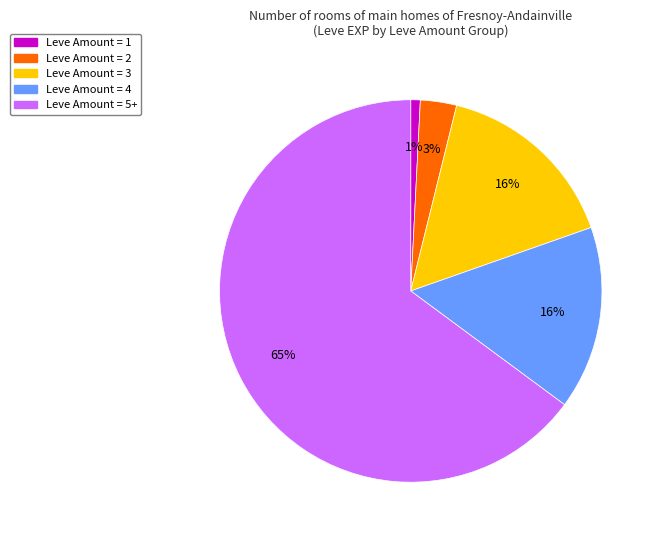

The Leve Amount = 1 slice represents 11% of the pie. True or false?

False